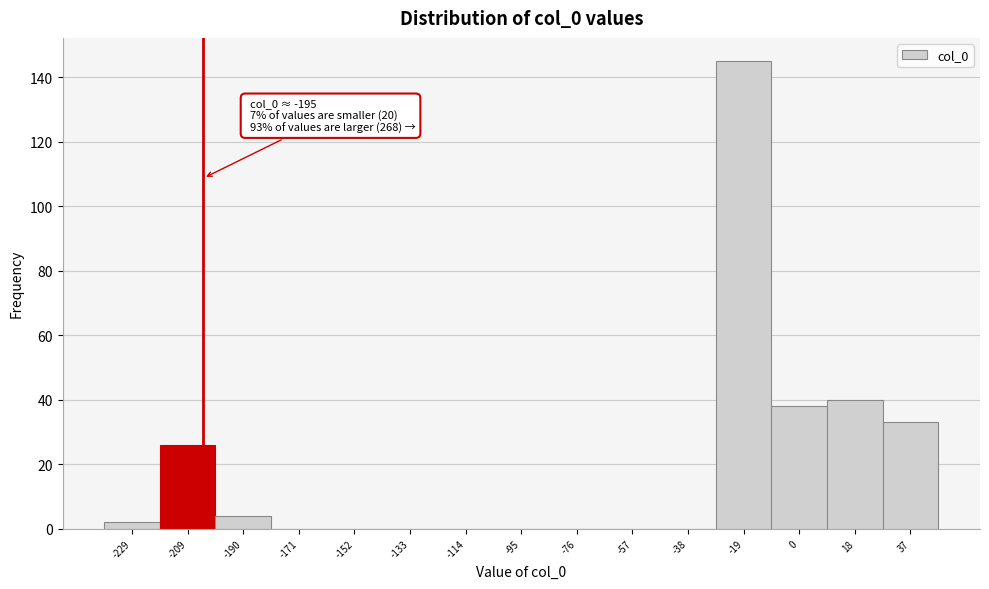

Reading left to right, transcribe all the data shown in this chart.

-229=2	-209=26	-190=4	-171=0	-152=0	-133=0	-114=0	-95=0	-76=0	-57=0	-38=0	-19=145	0=38	18=40	37=33